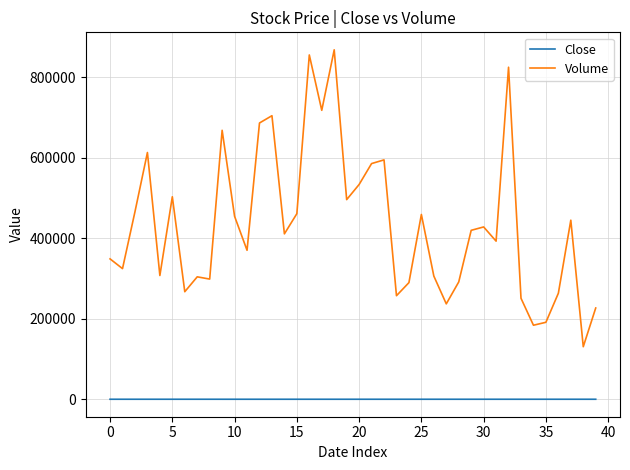

What is the maximum value for Volume?

868600.0